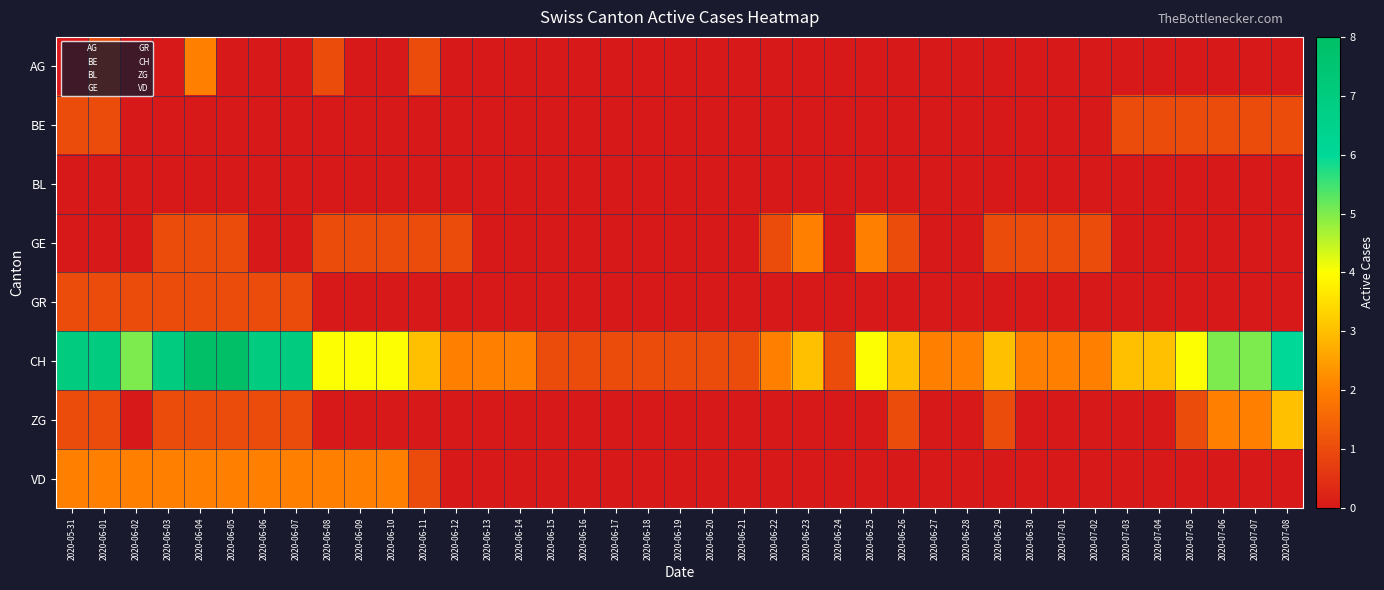

Which series changed the most between 2020-06-22 and 2020-06-27?

GE